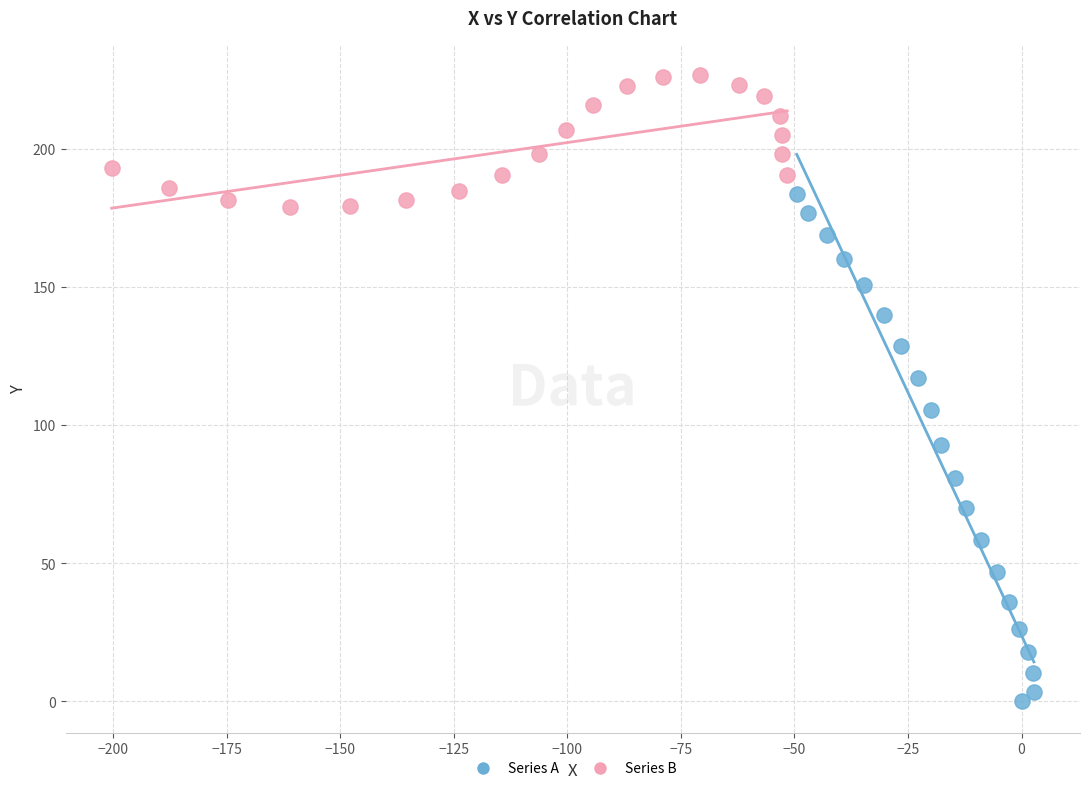

Which series reaches the minimum Y coordinate?

Series A